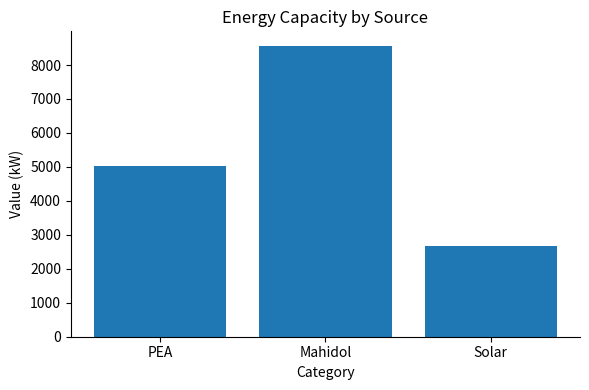

Count the number of categories in the chart.

3